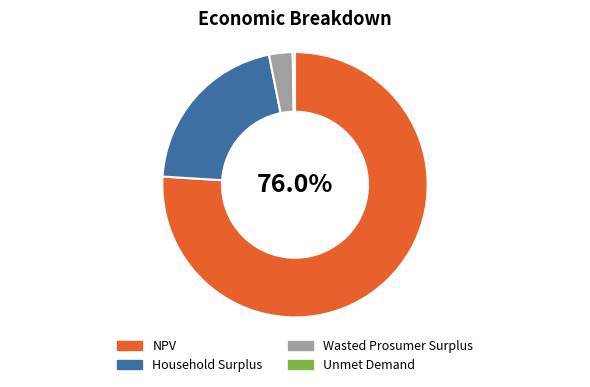

Which category accounts for the majority?

NPV